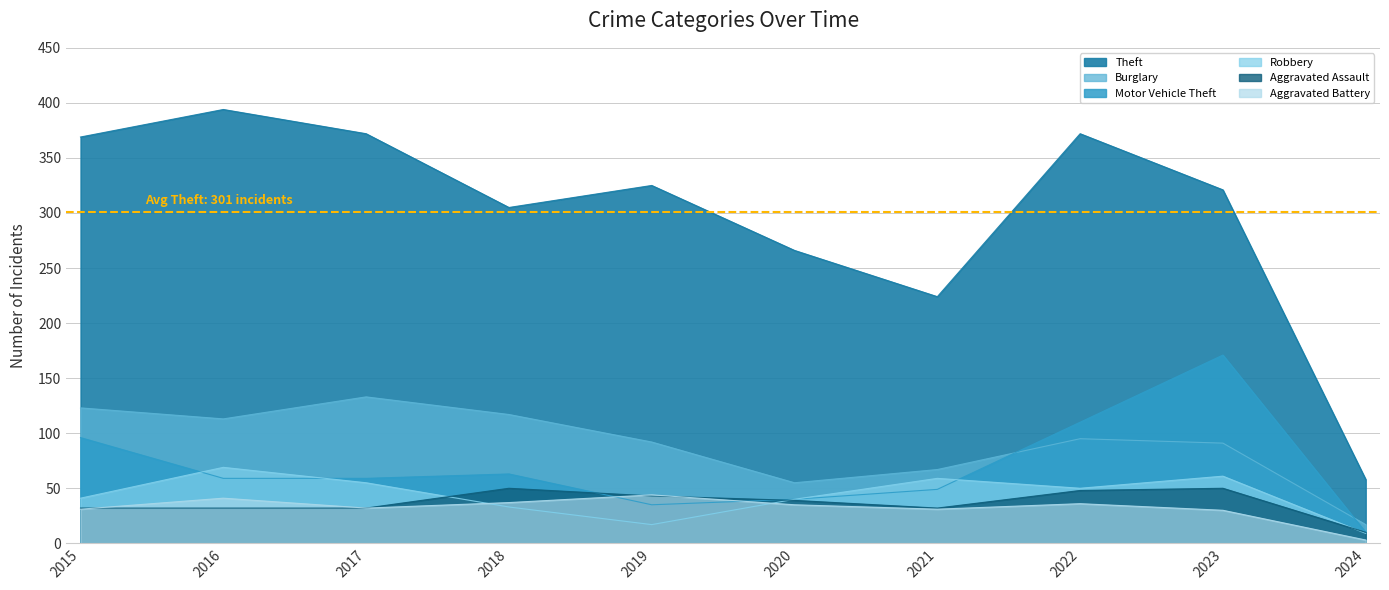

What is the sum of the Robbery values at 2017 and 2022?

105